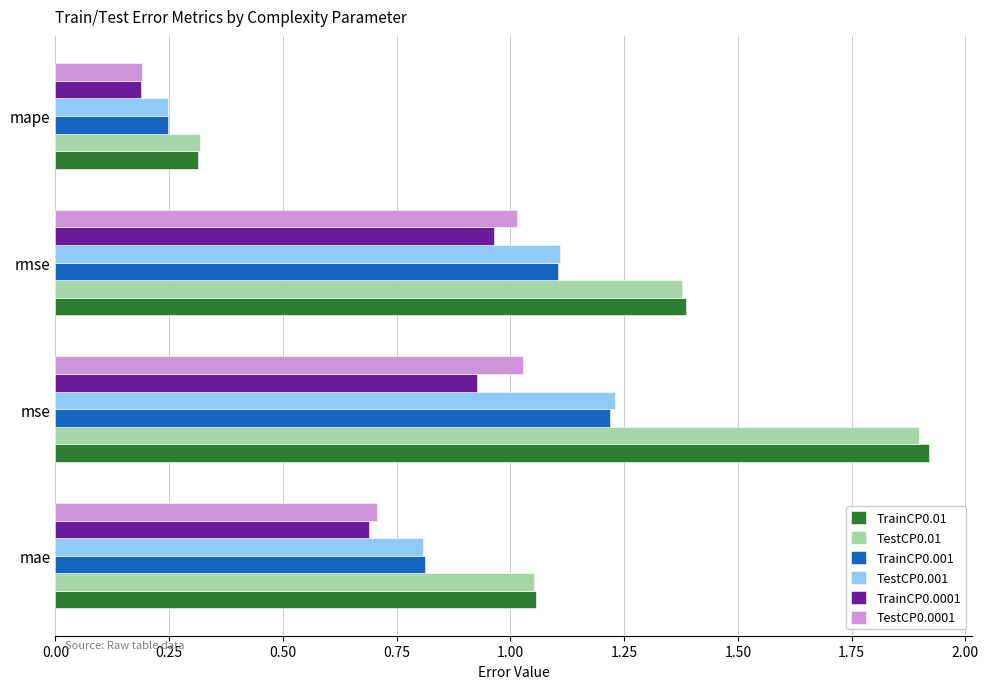

Rank the categories by TrainCP0.01 value from lowest to highest.

mape, mae, rmse, mse